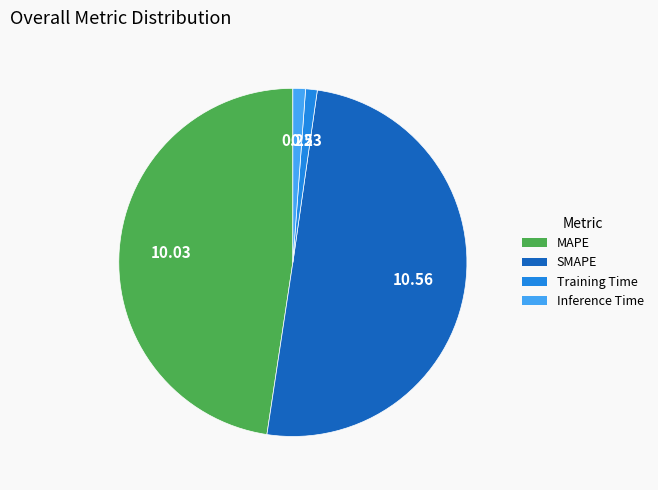

Combined, do SMAPE and Training Time account for over 50%?

Yes